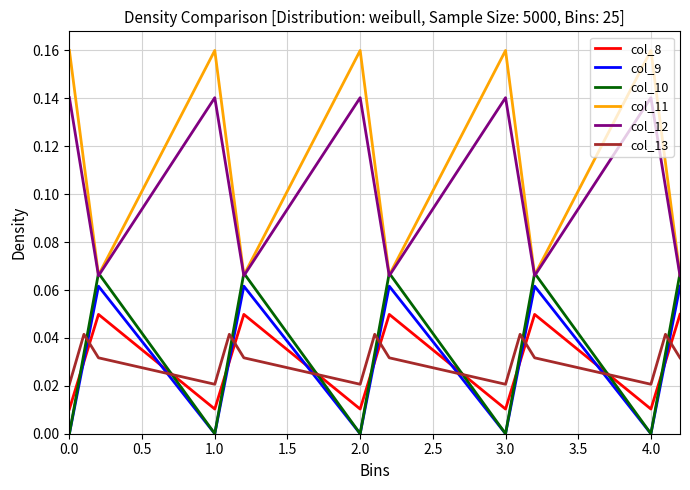

True or false: col_12 and col_8 intersect in this chart.

False